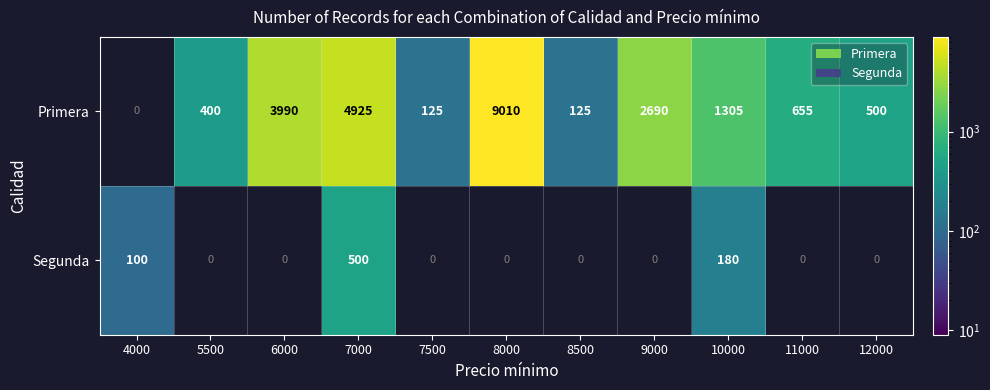

Which series has the widest spread of values?

Primera